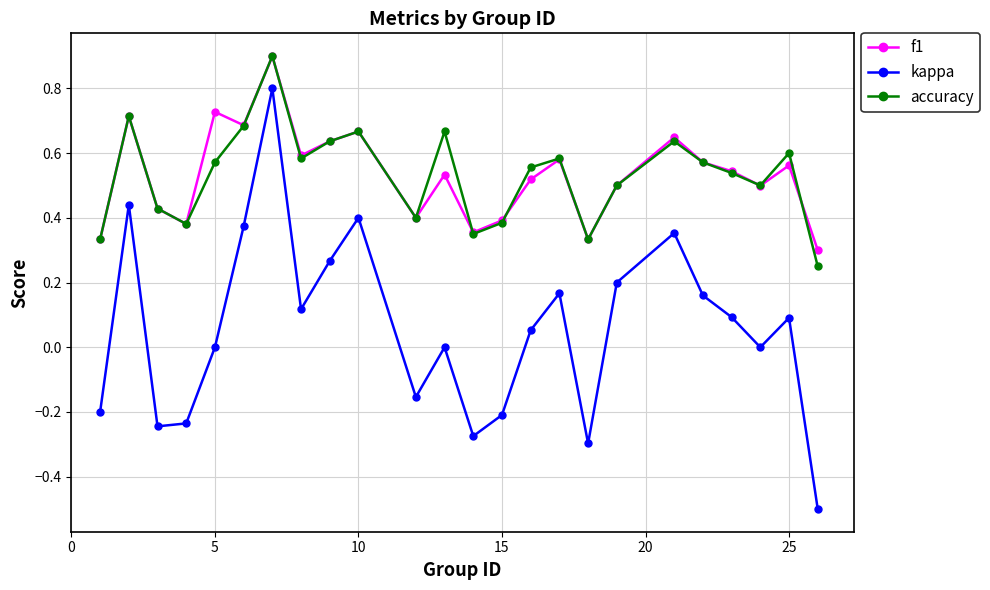

Which series has the largest range (max minus min)?

kappa